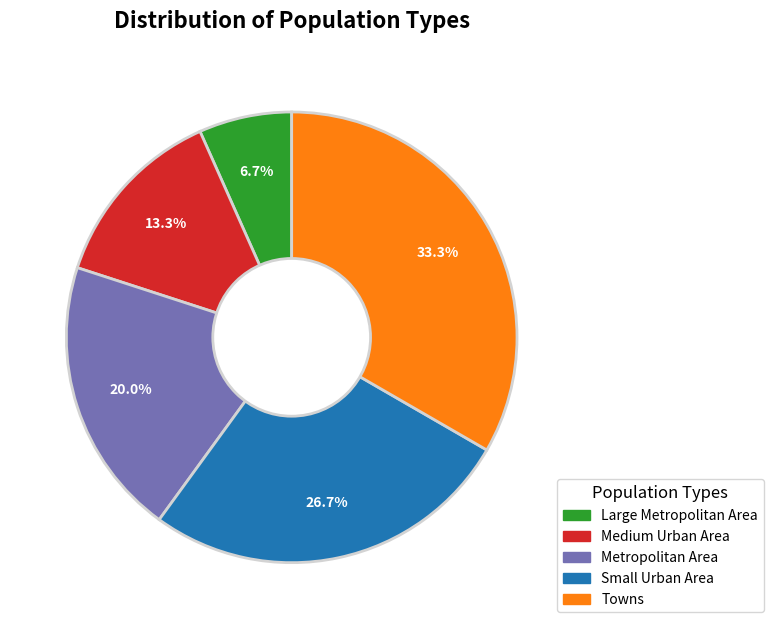

What is the smallest slice in the pie chart?

Large Metropolitan Area